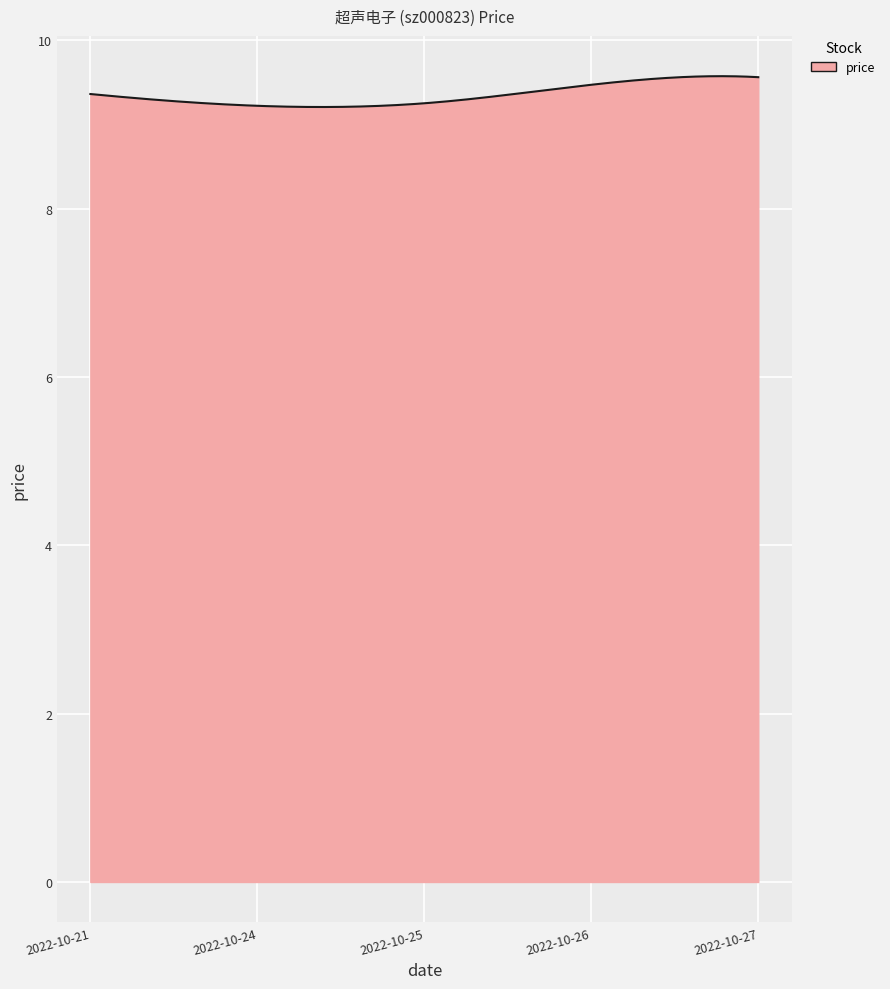

What is the difference between the maximum and minimum values?

0.4